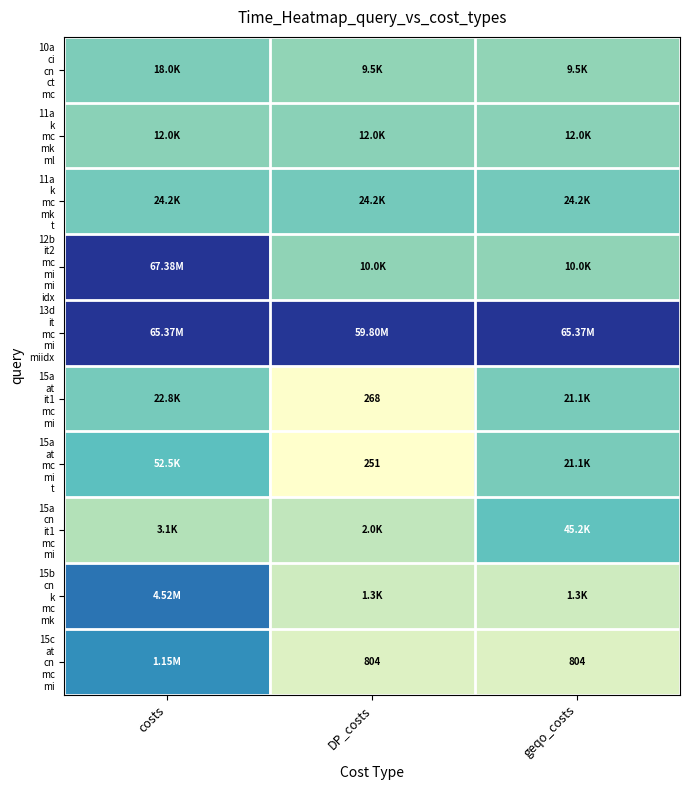

How many series are shown in this chart?

10